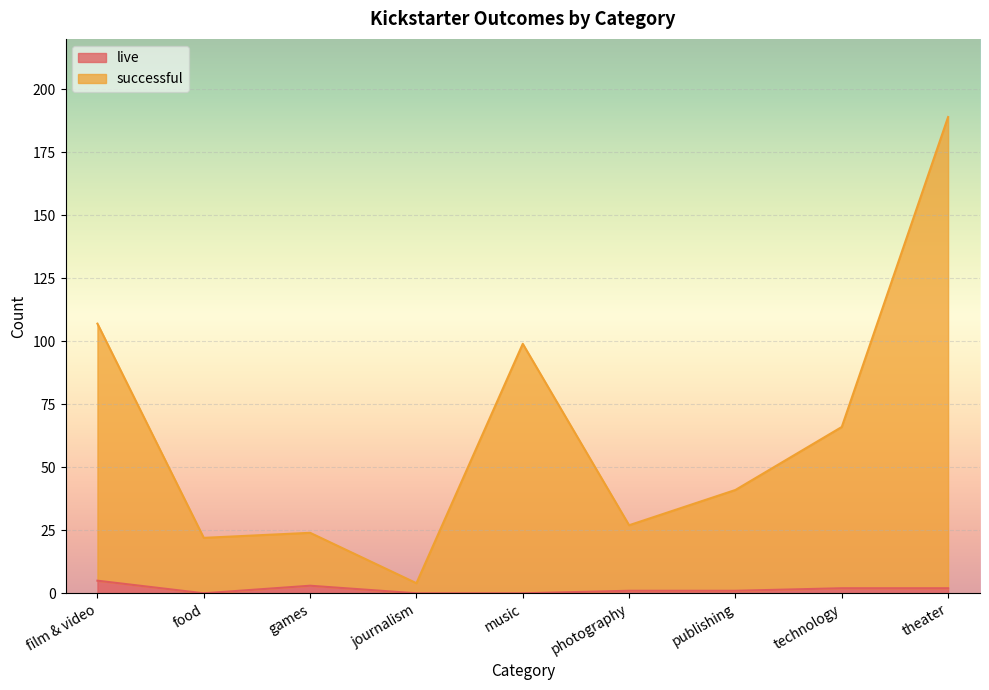

Does the chart display data point markers on the line(s)?

No